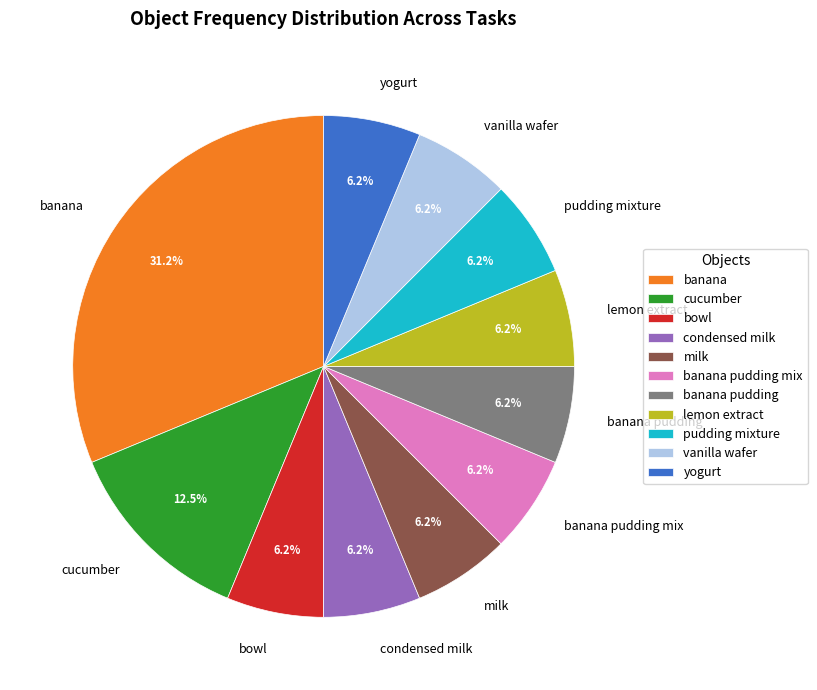

What is the largest slice in the pie chart?

banana